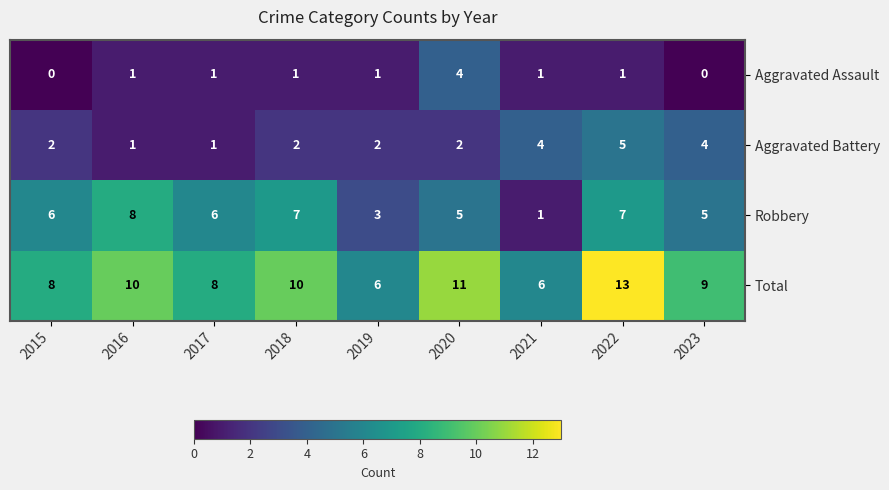

What is the spread (max minus min) of values at 2020?

9